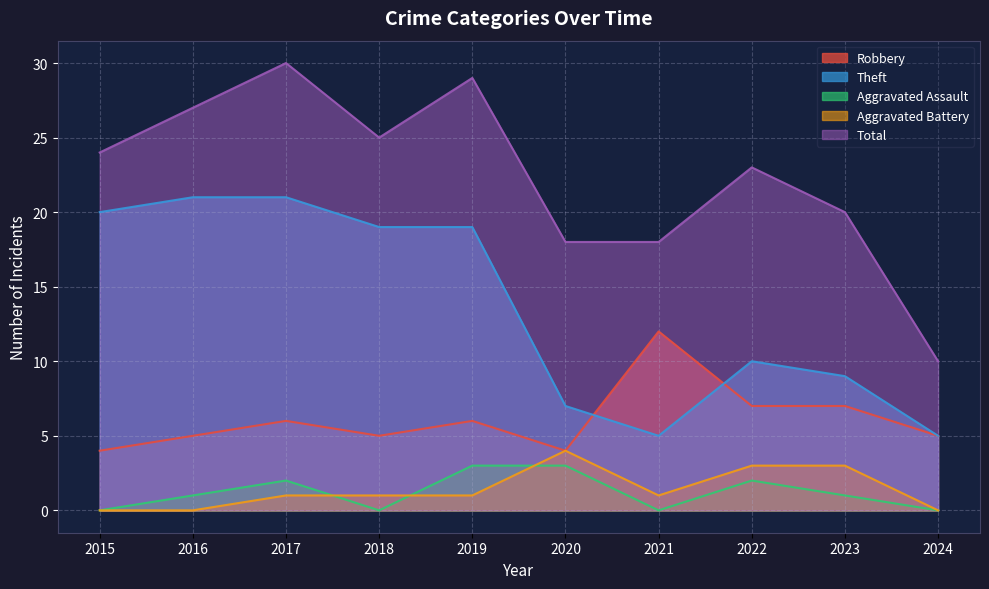

Does the chart have visible grid lines?

Yes